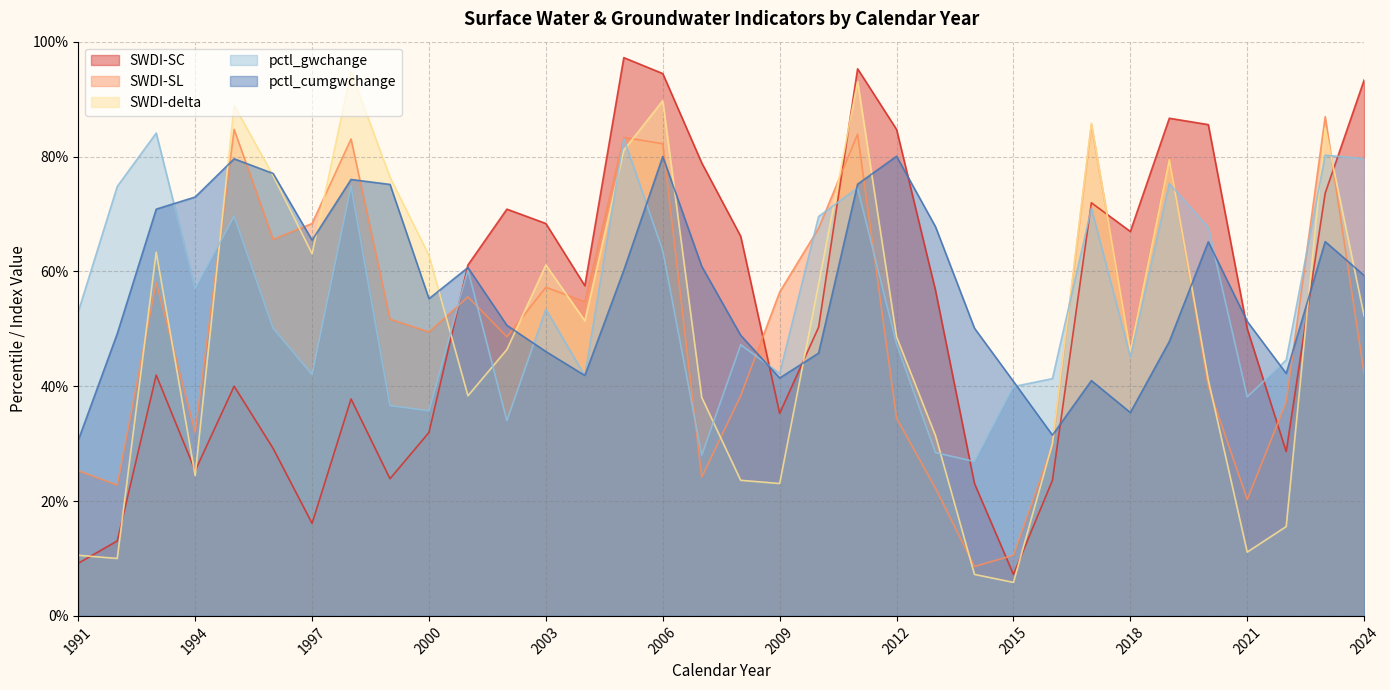

What is the spread (max minus min) of values at 2020?

0.5